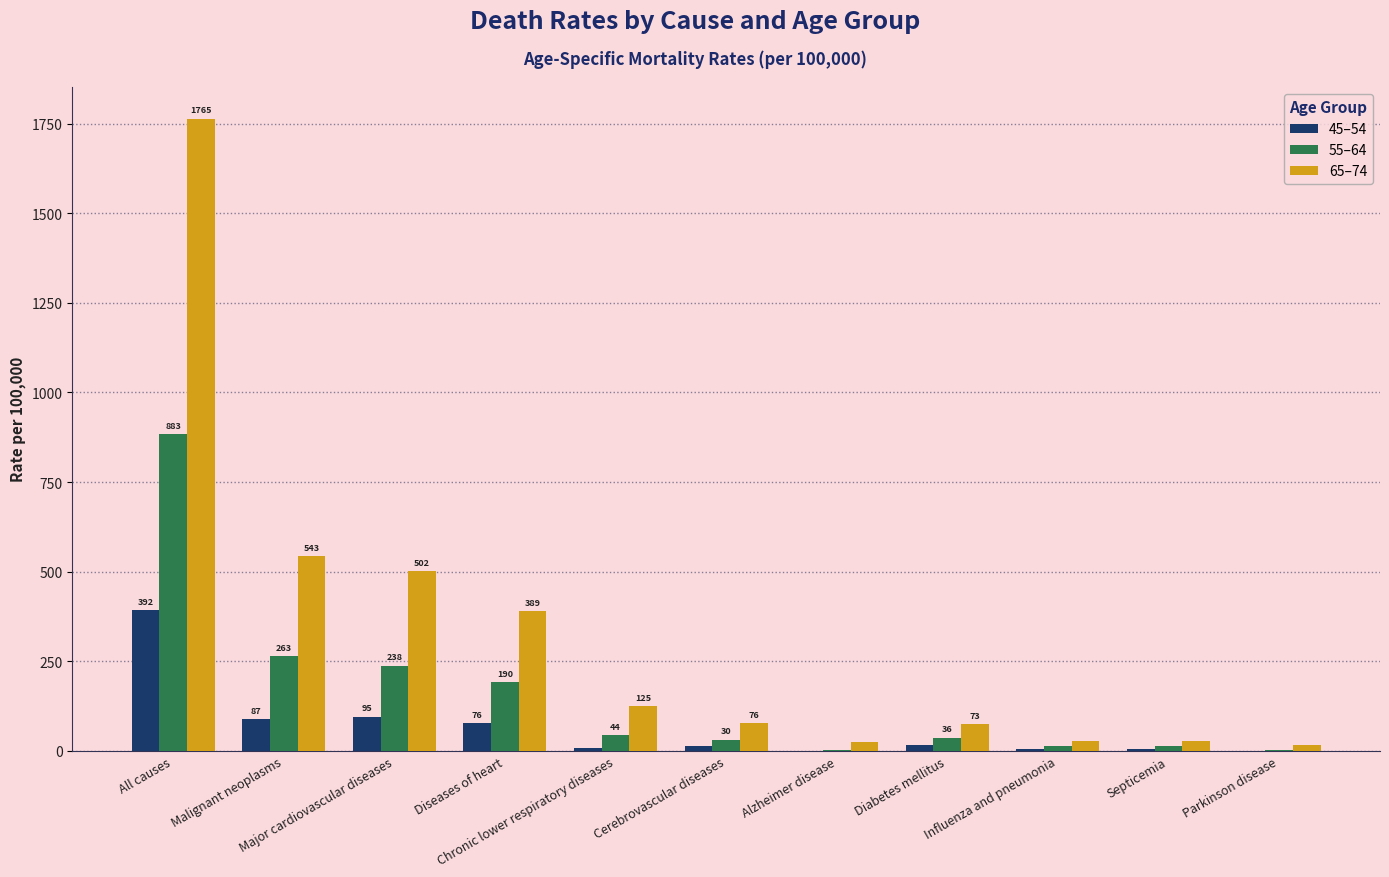

What is the label of the 11th bar from the right?

All causes